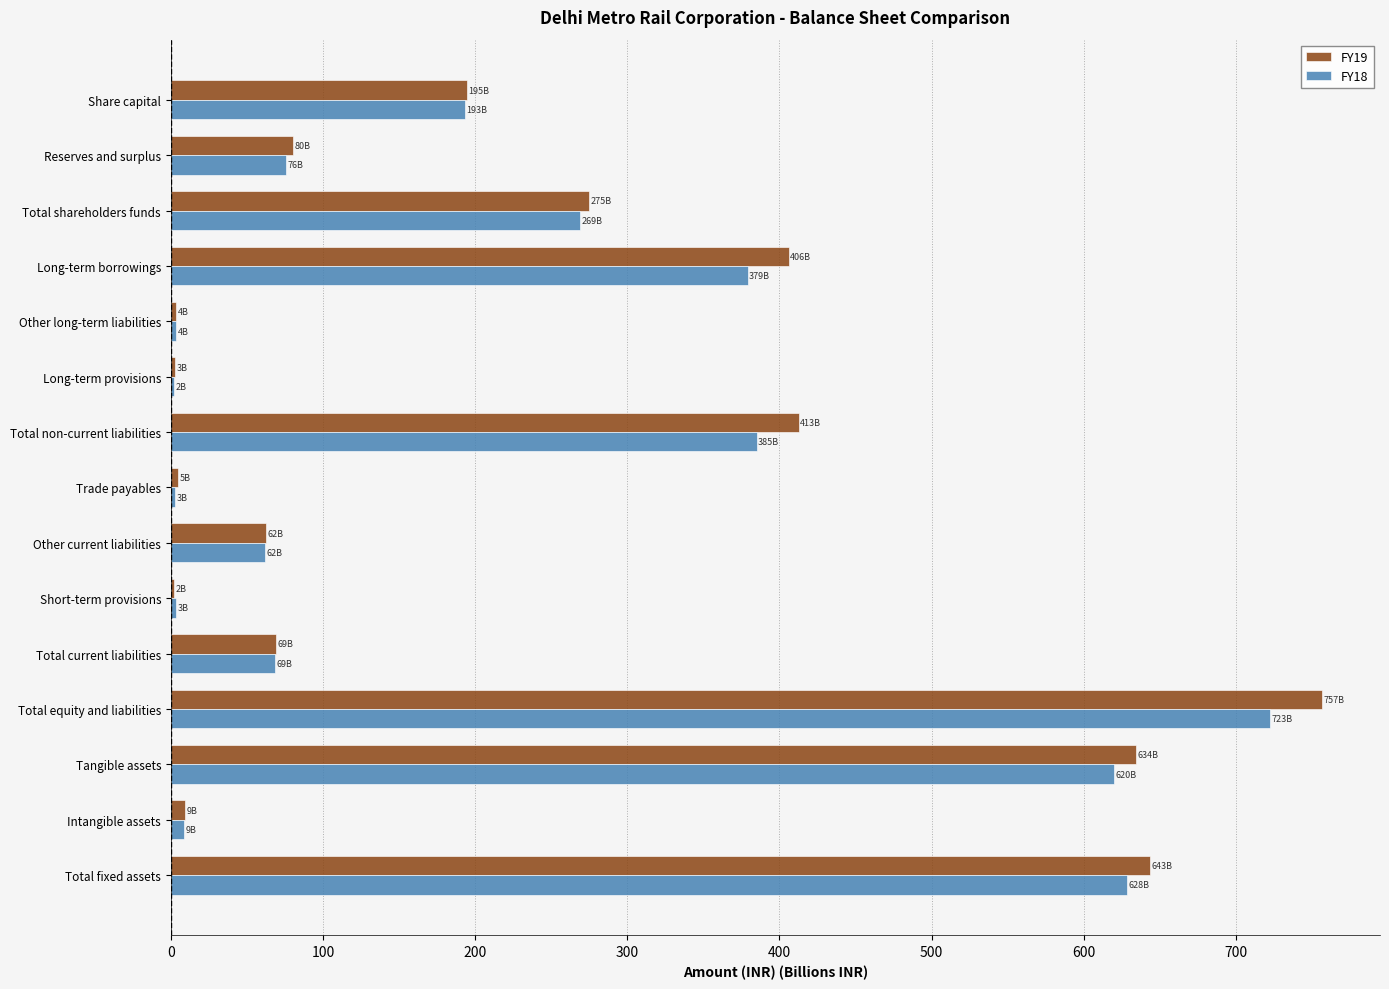

Which series has the largest total across all categories?

FY19